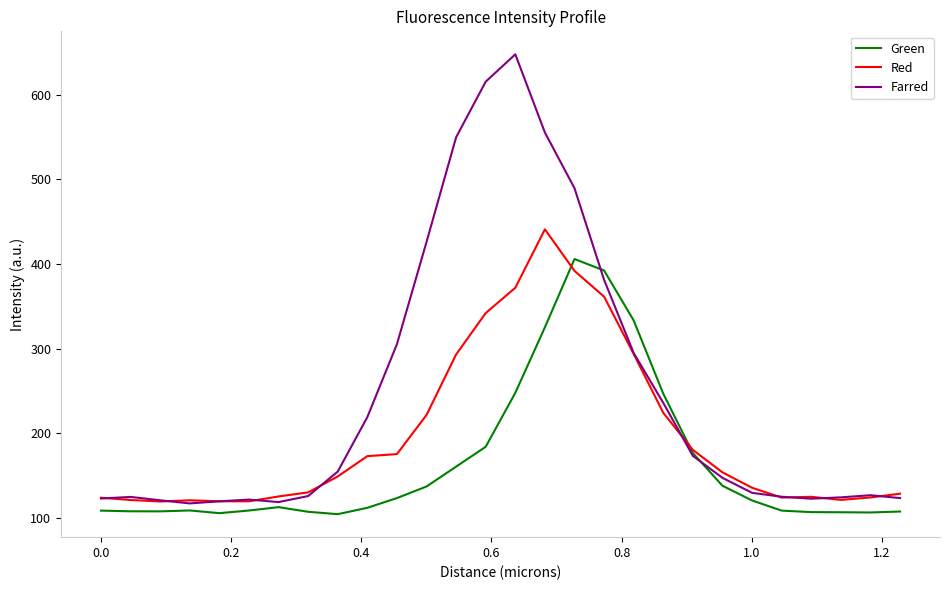

At how many categories does at least one series exceed 405?

6